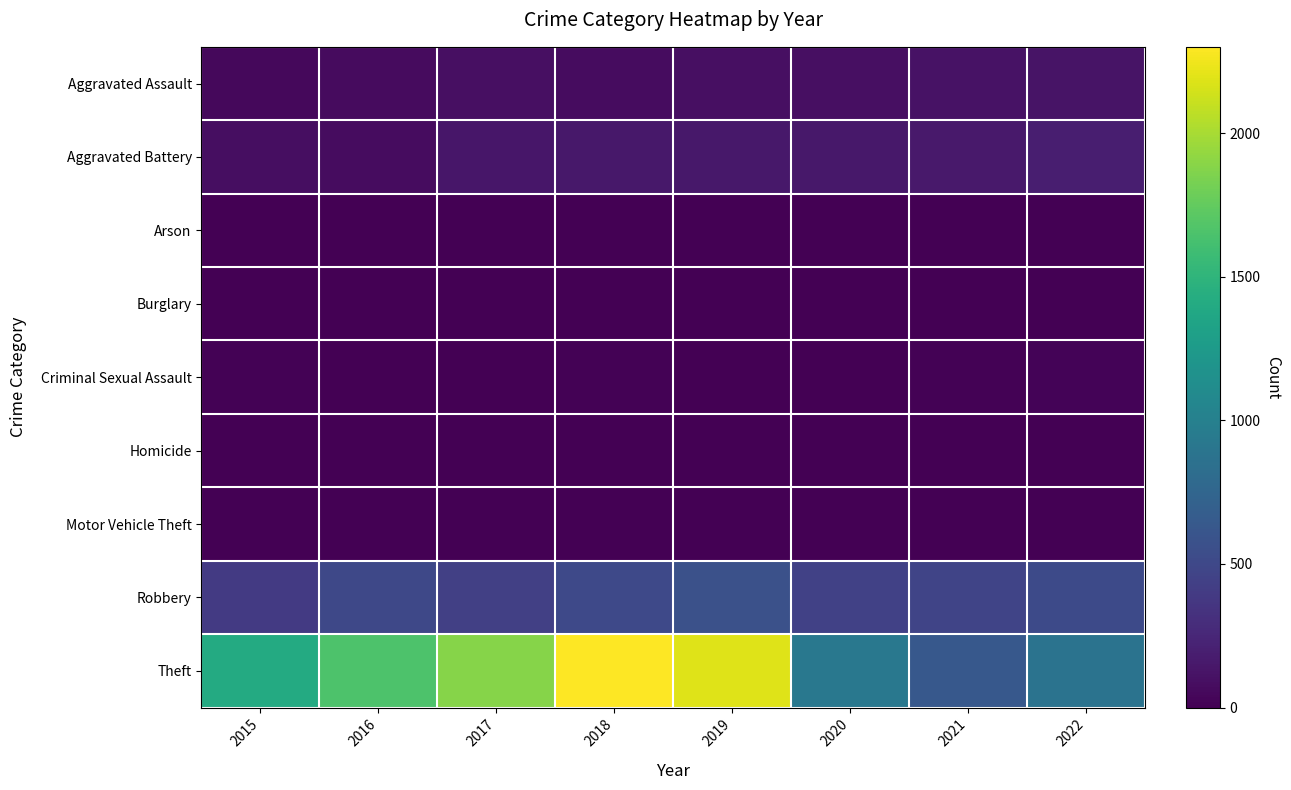

Which category has the lowest value across all series?

2016